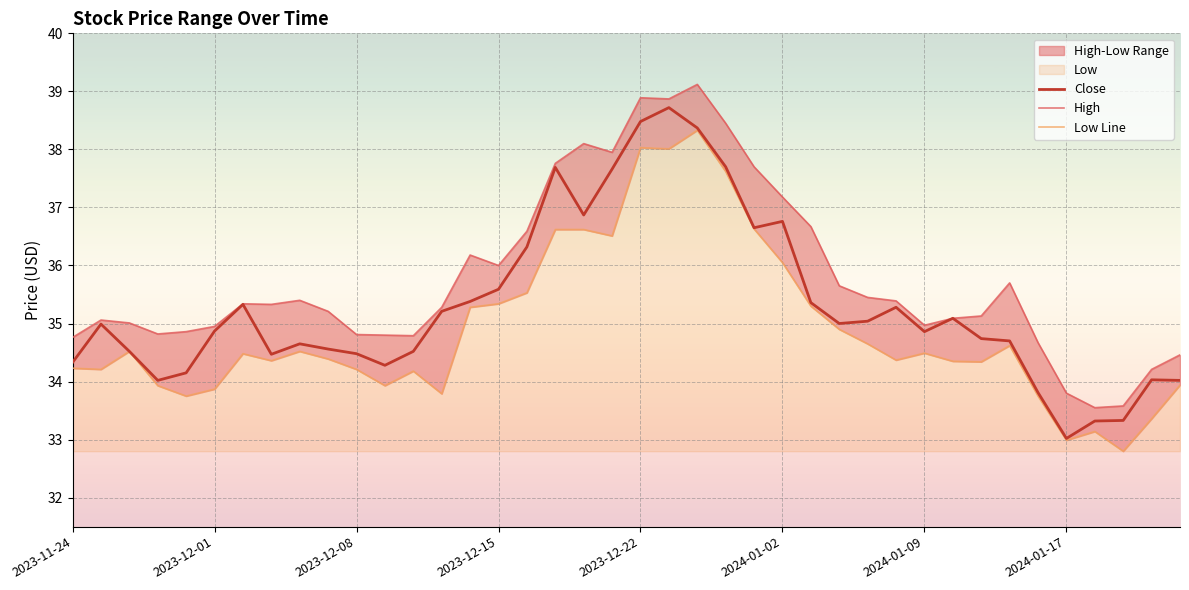

What is the difference between the maximum and minimum values in the High series?

5.6